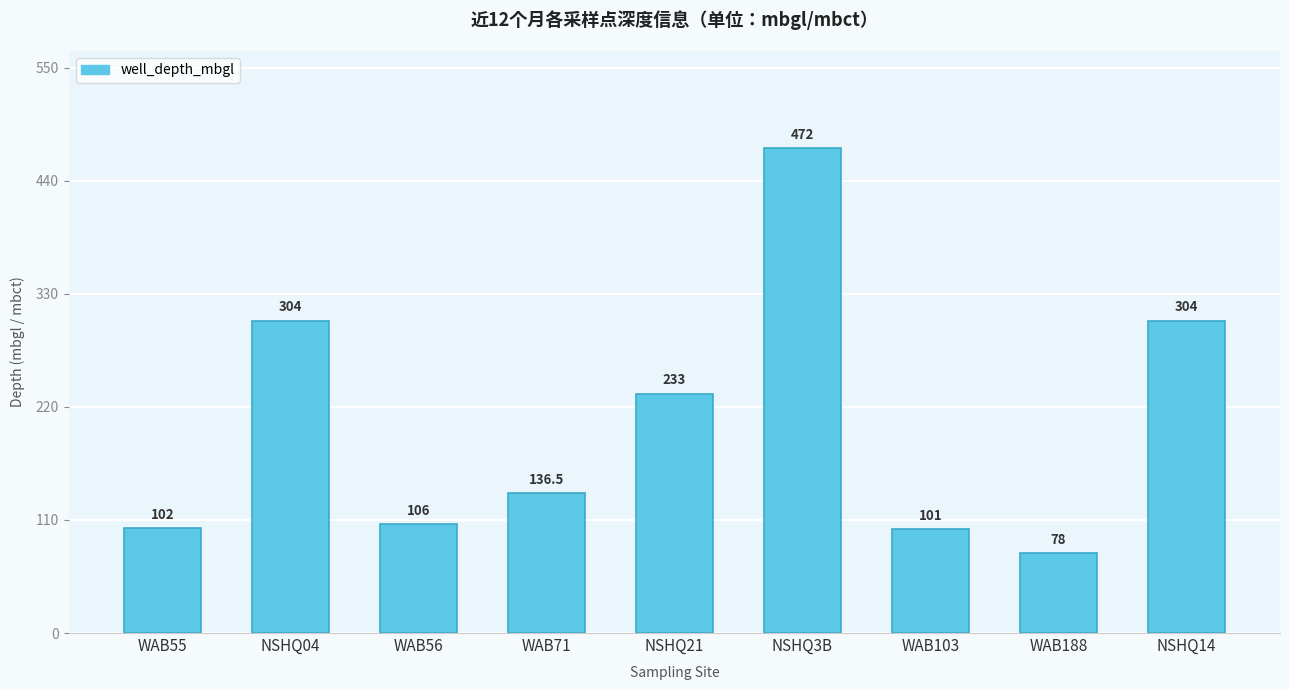

Which has a higher value, NSHQ3B or NSHQ04?

NSHQ3B